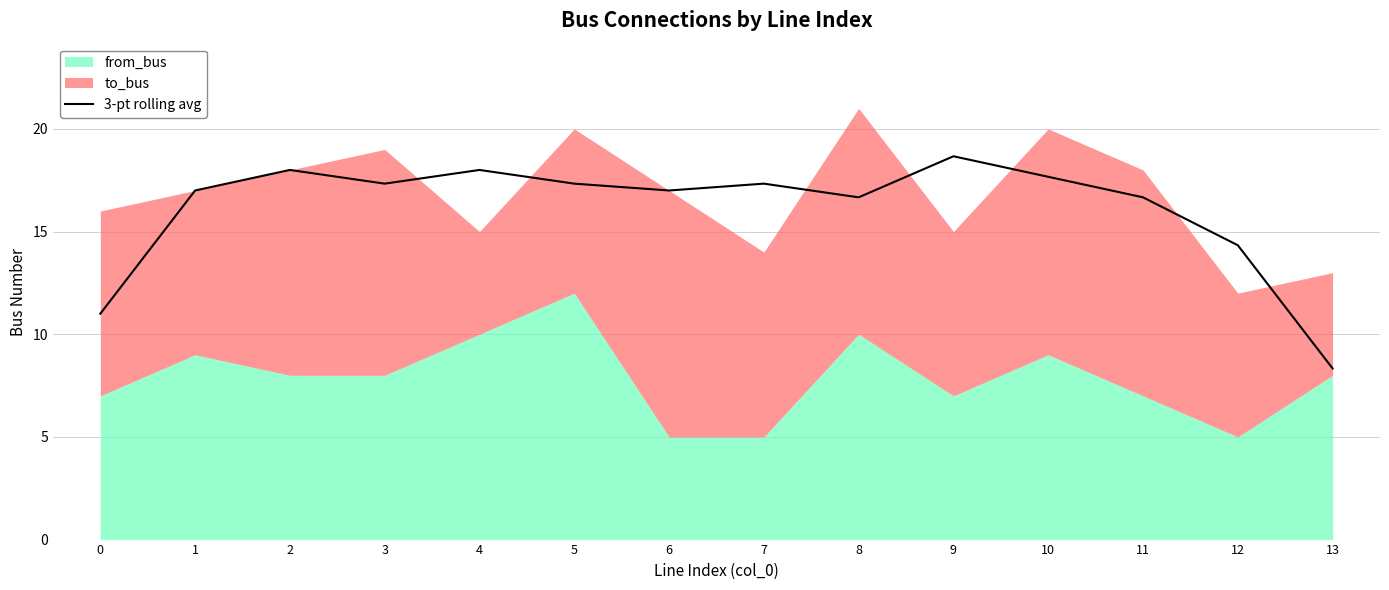

The chart shows a value of 18.0 at 4. True or false?

True